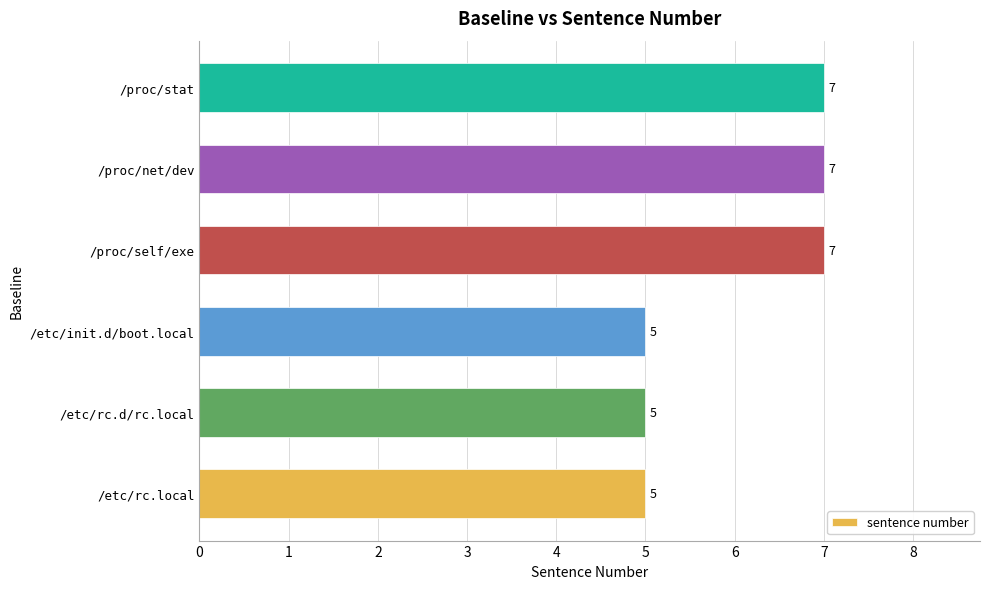

What is the difference between the maximum and minimum values?

2